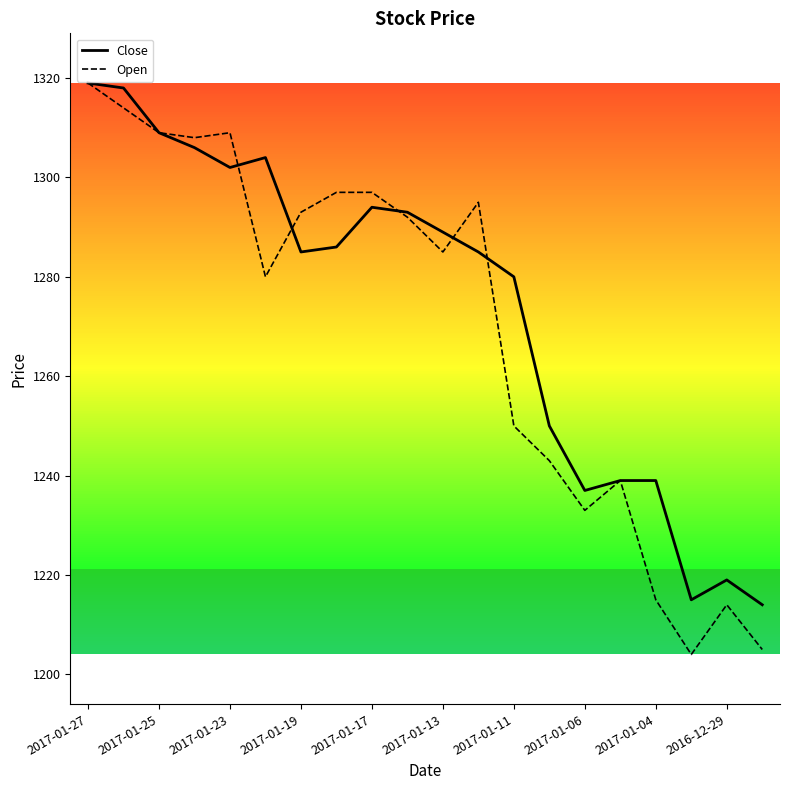

Which series has the largest total across all categories?

Close